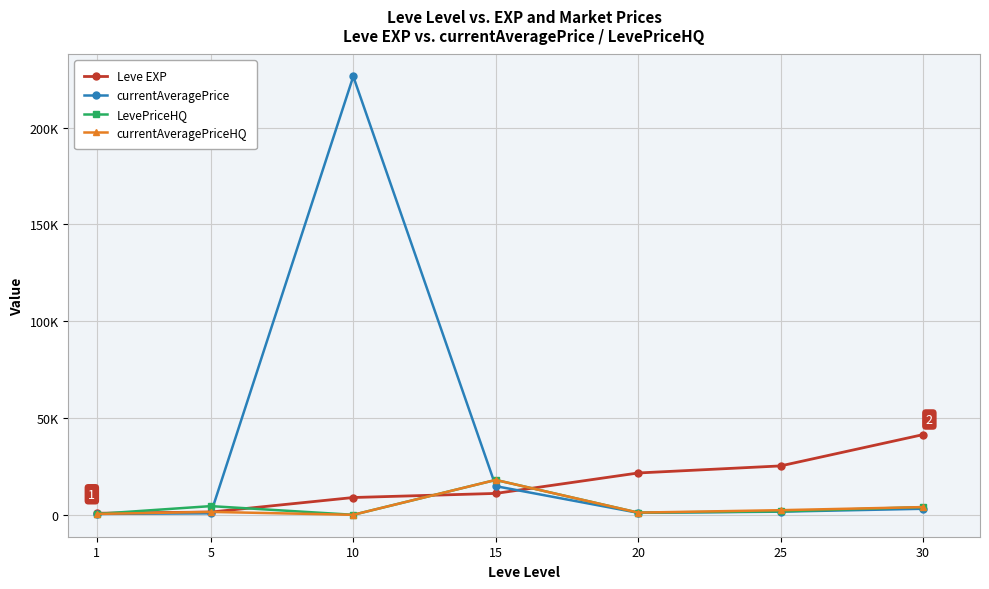

Is this an area chart (filled region under the line)?

No